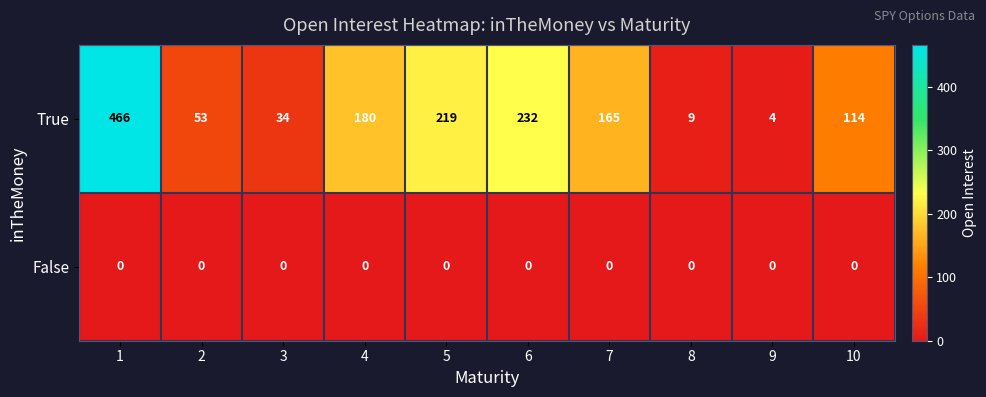

List the series in order of their peak value, lowest first.

False, True